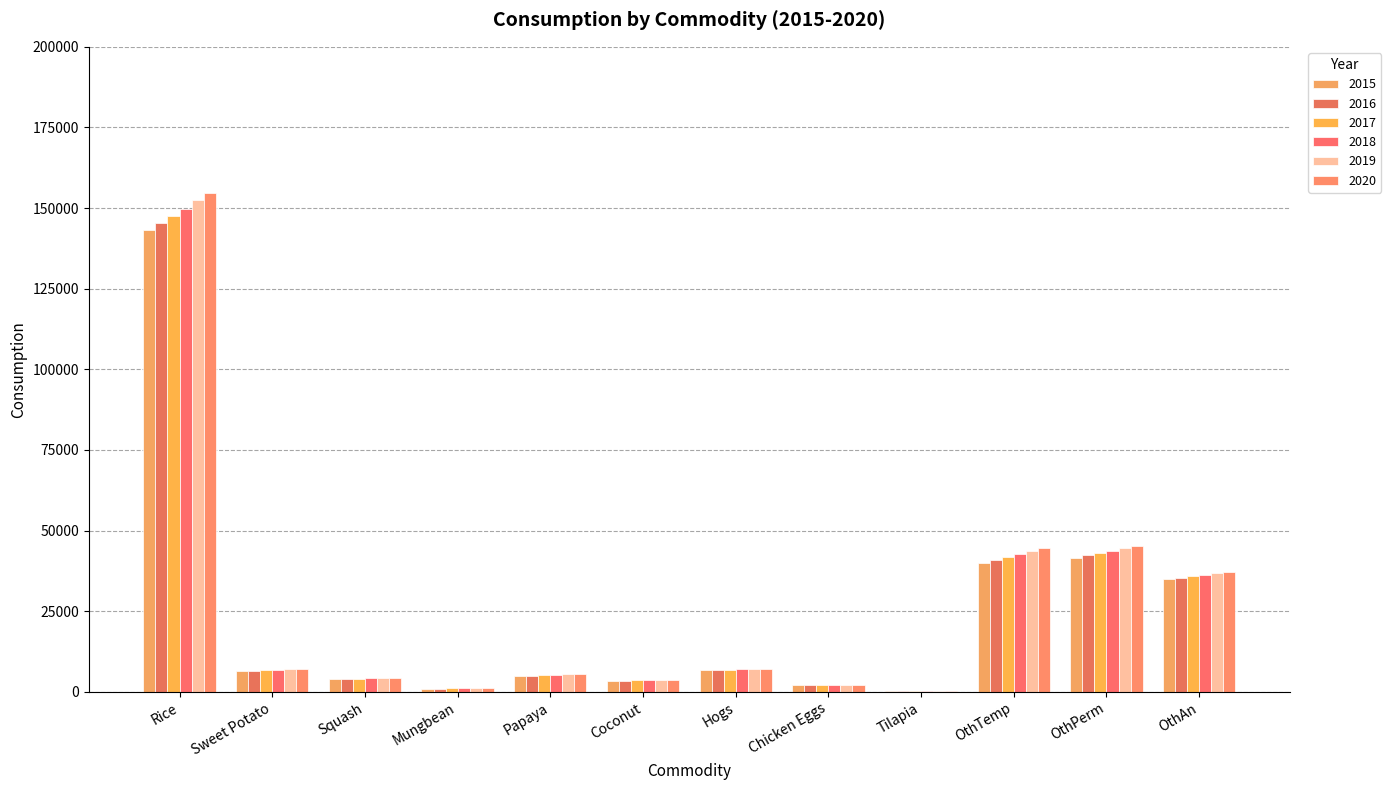

Which series has the largest total across all categories?

2020